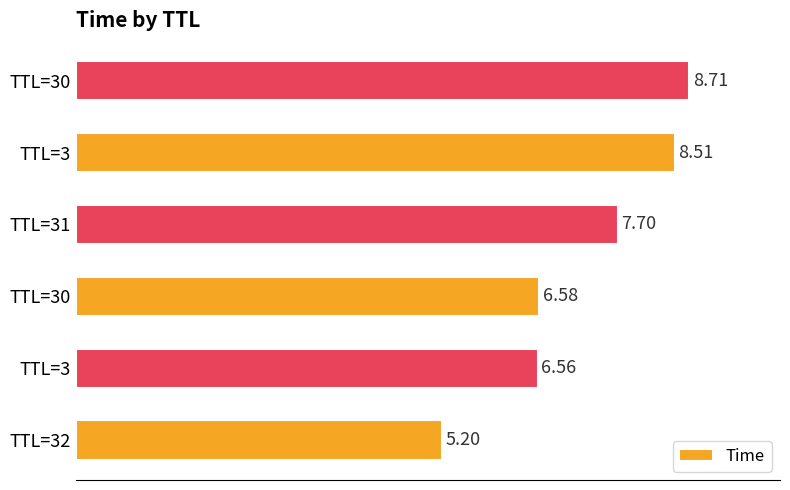

What is the difference between the second highest and minimum values?

3.3